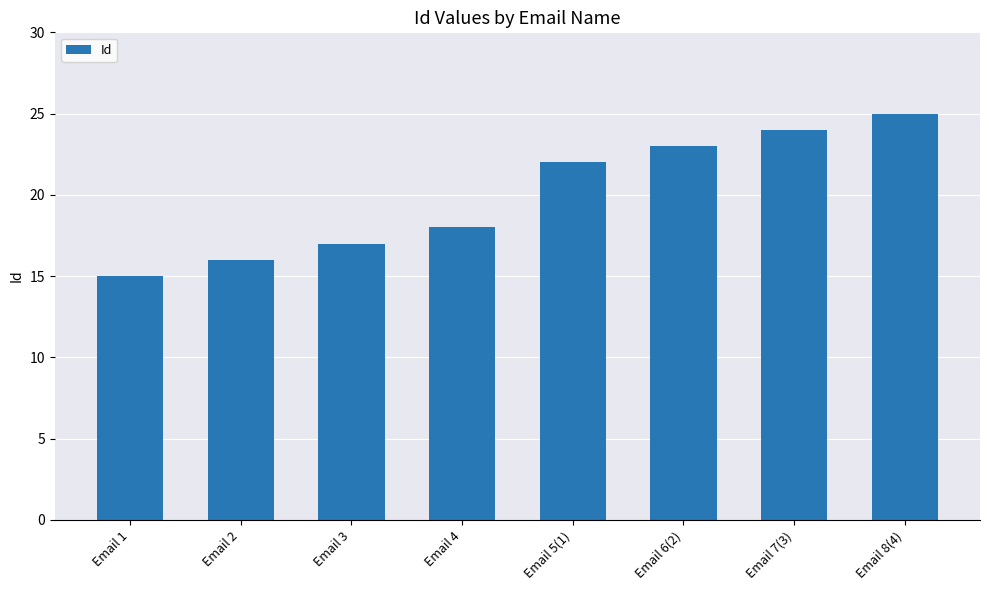

What is the difference between the second highest and minimum values?

9